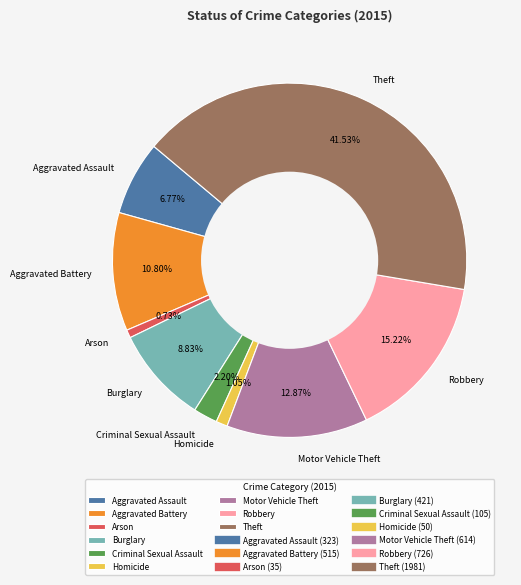

The Aggravated Assault slice represents 7% of the pie. True or false?

True